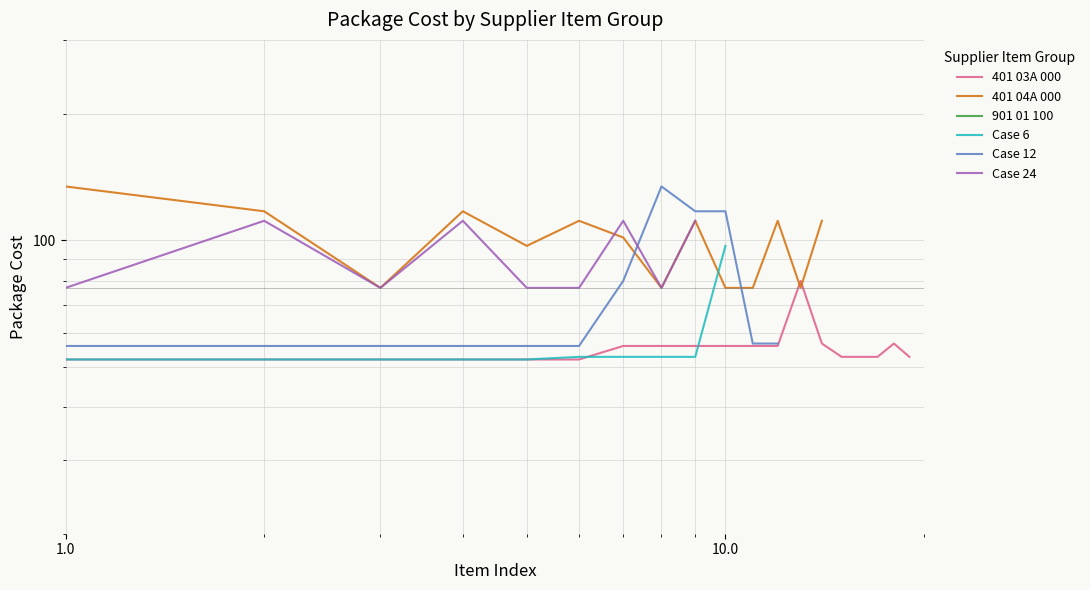

How many lines are shown in the chart?

6